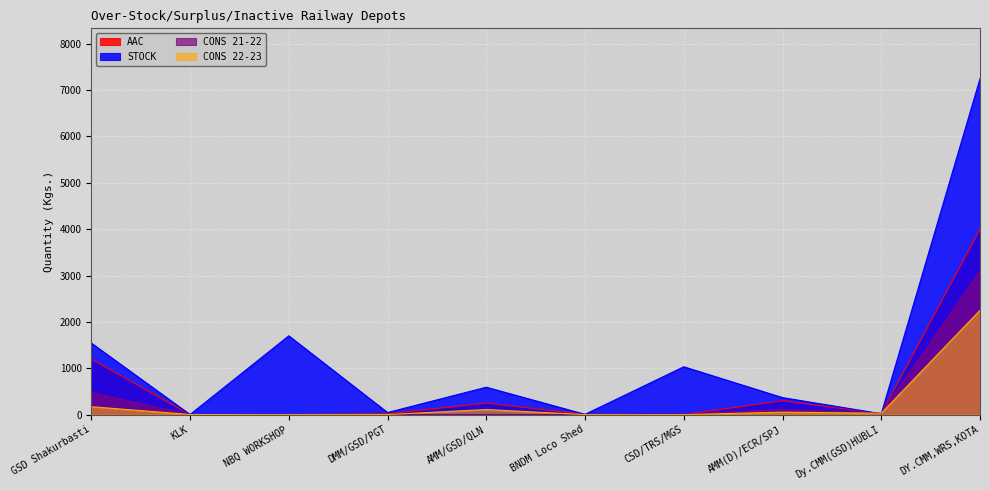

How many series are shown in this chart?

4